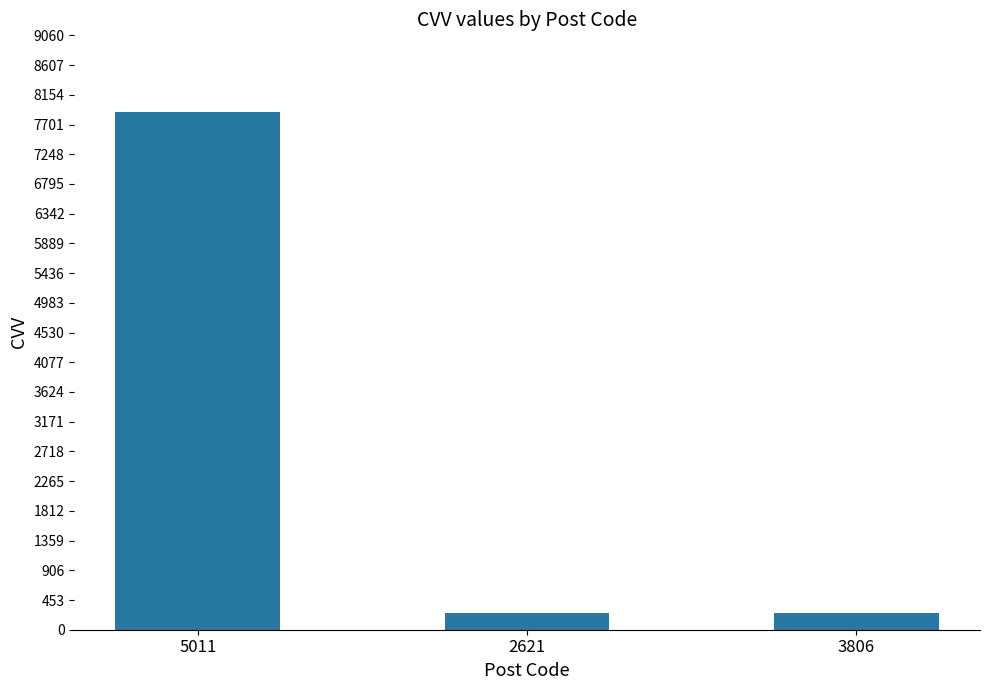

What position from the left is 5011?

1